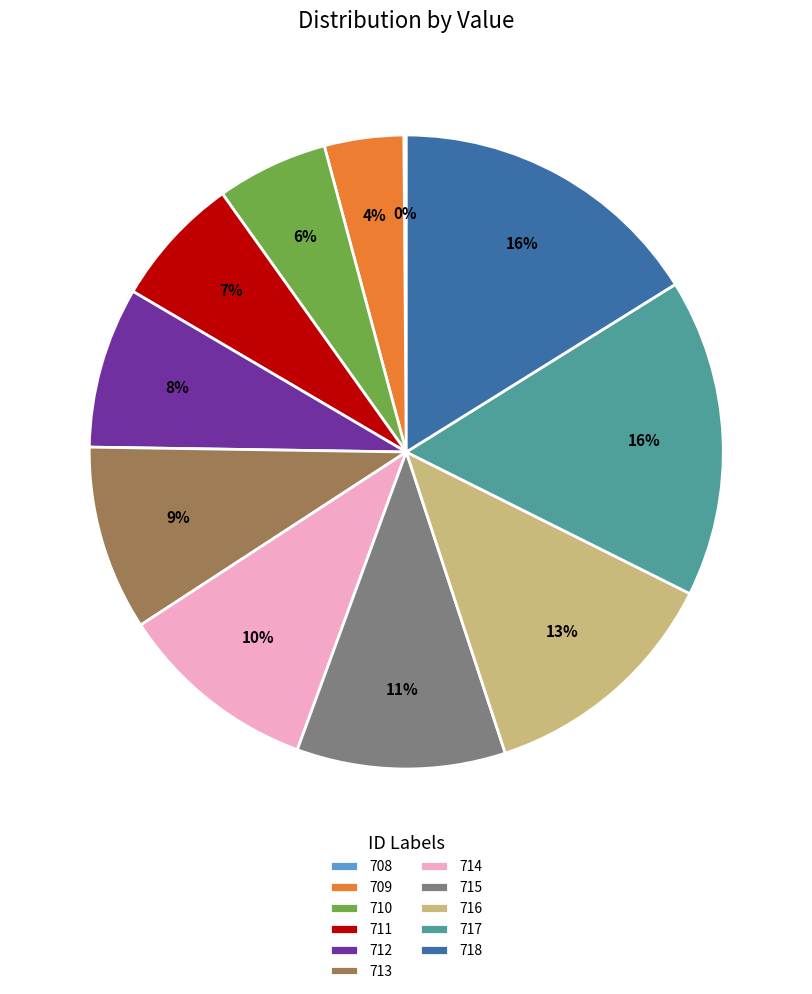

Approximately how many times larger is the value at 713 compared to 717?

0.6